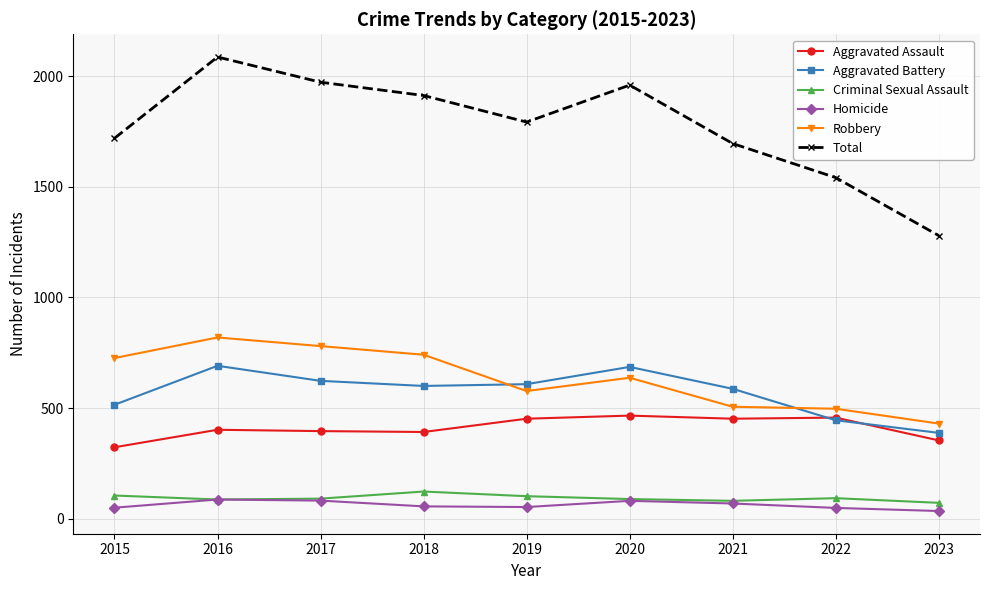

What are all the series names shown in the legend?

Aggravated Assault, Aggravated Battery, Criminal Sexual Assault, Homicide, Robbery, Total